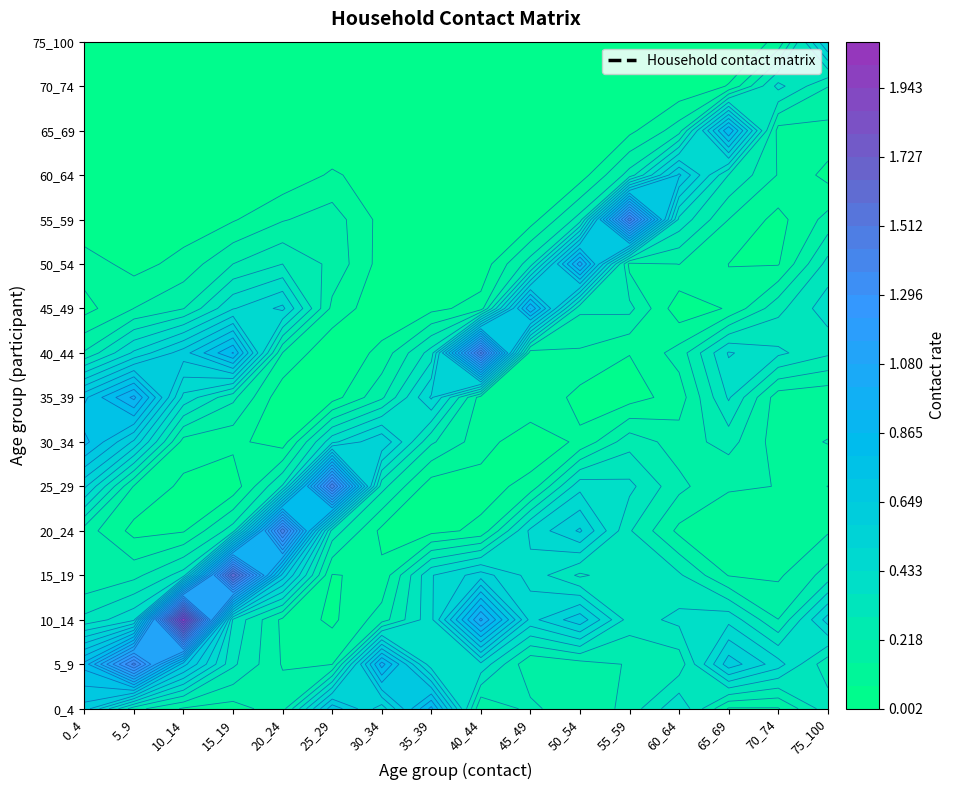

Is it true that 10_14 equals 0.2 at 50_54?

False